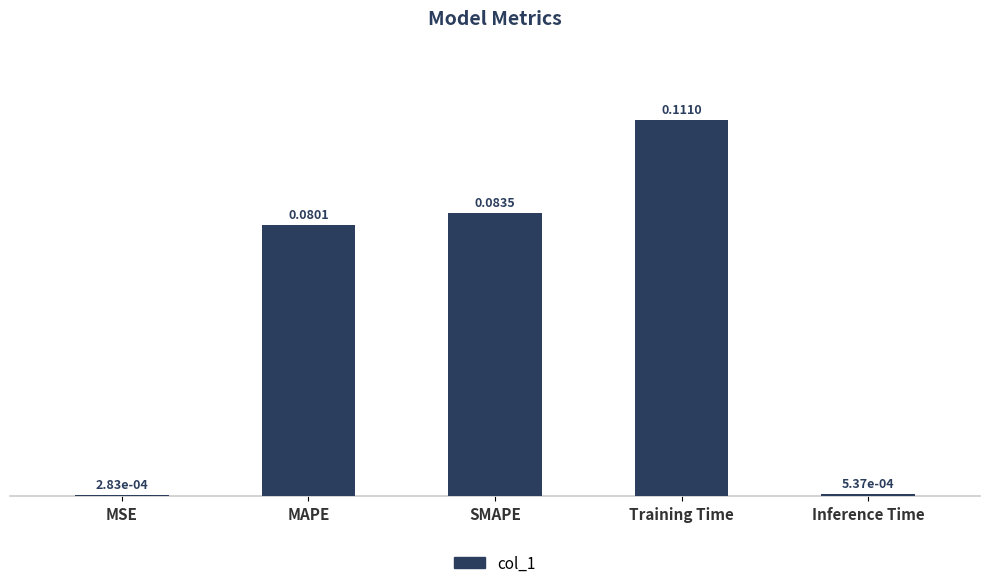

Which label corresponds to the largest value in the chart?

Training Time